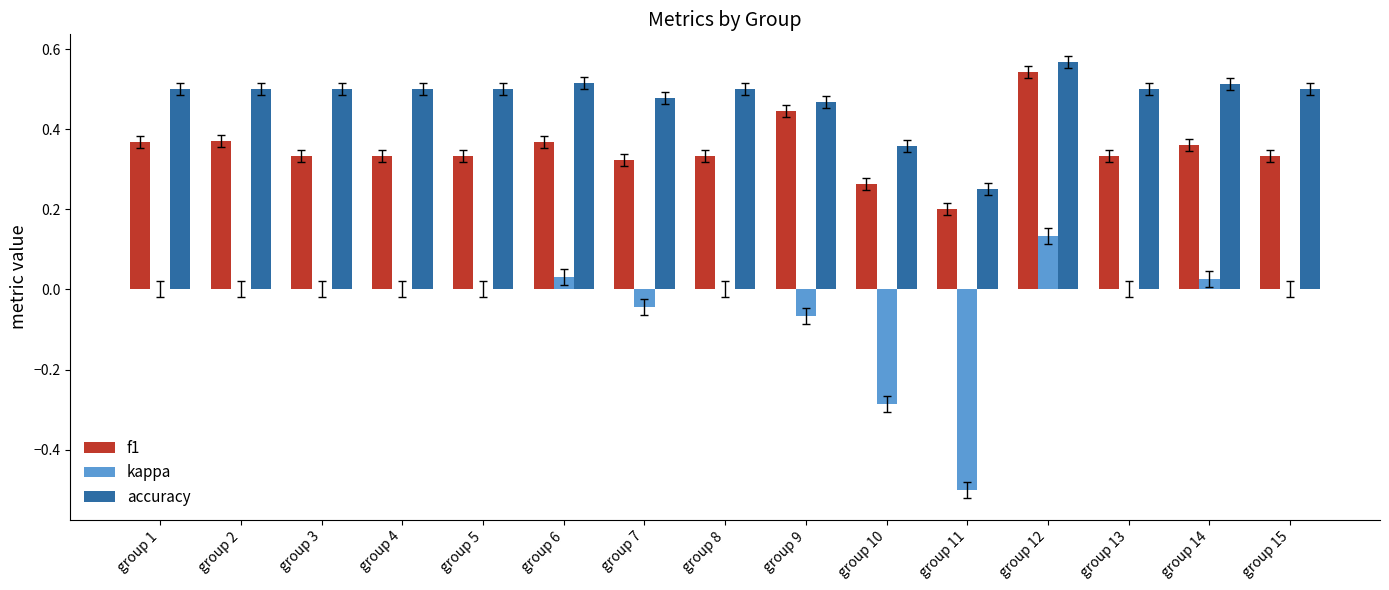

At which label does f1 reach its peak?

group 12